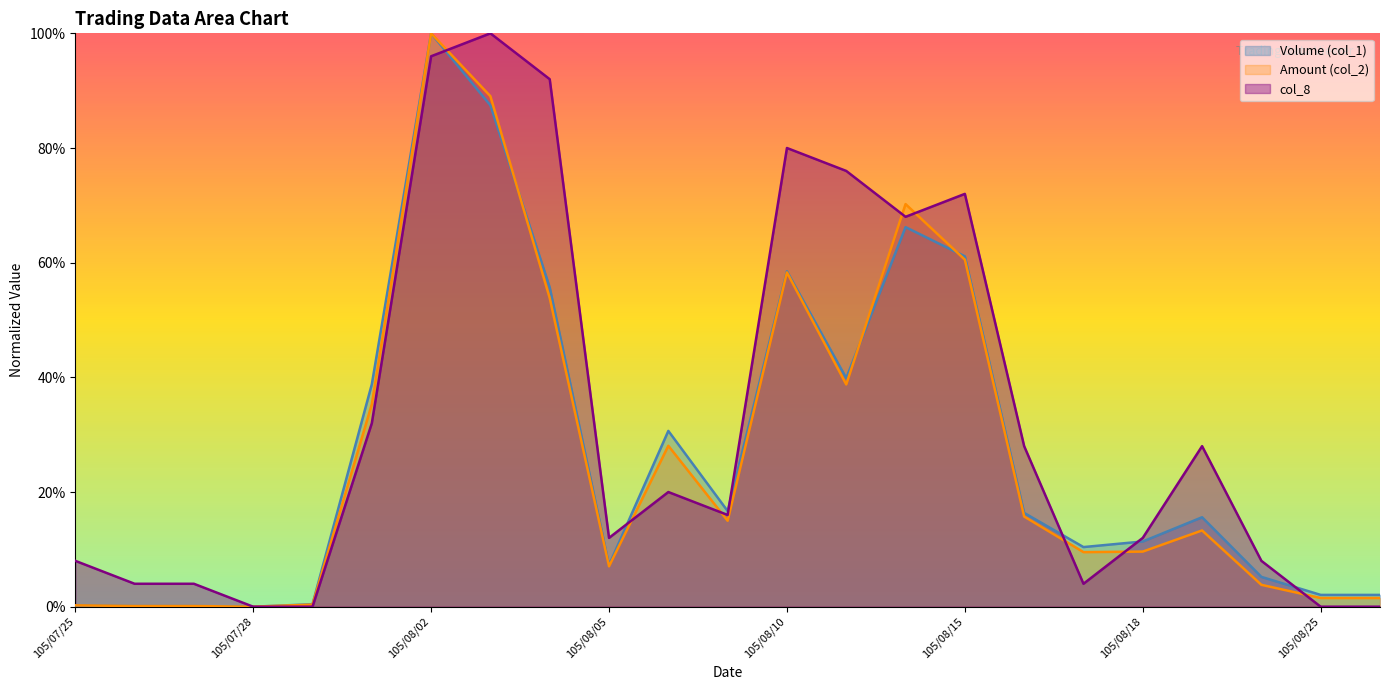

Which series has the largest total across all categories?

col_8